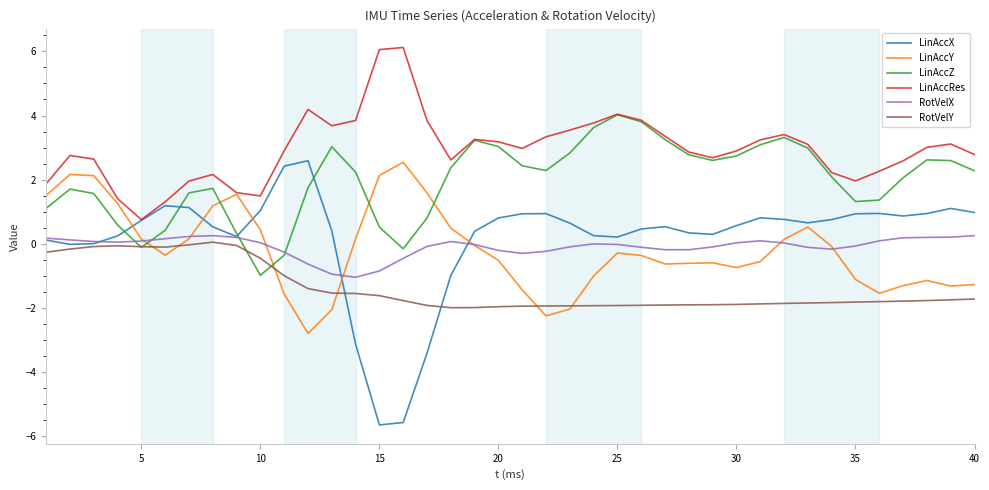

Which series has the largest range (max minus min)?

LinAccX